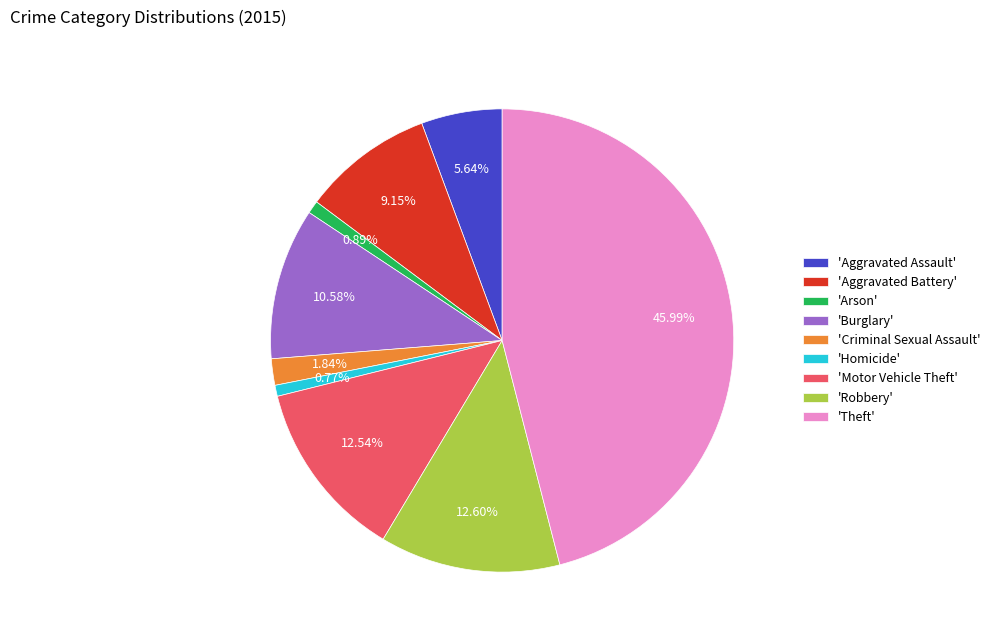

Is 'Theft' the majority of the pie?

No